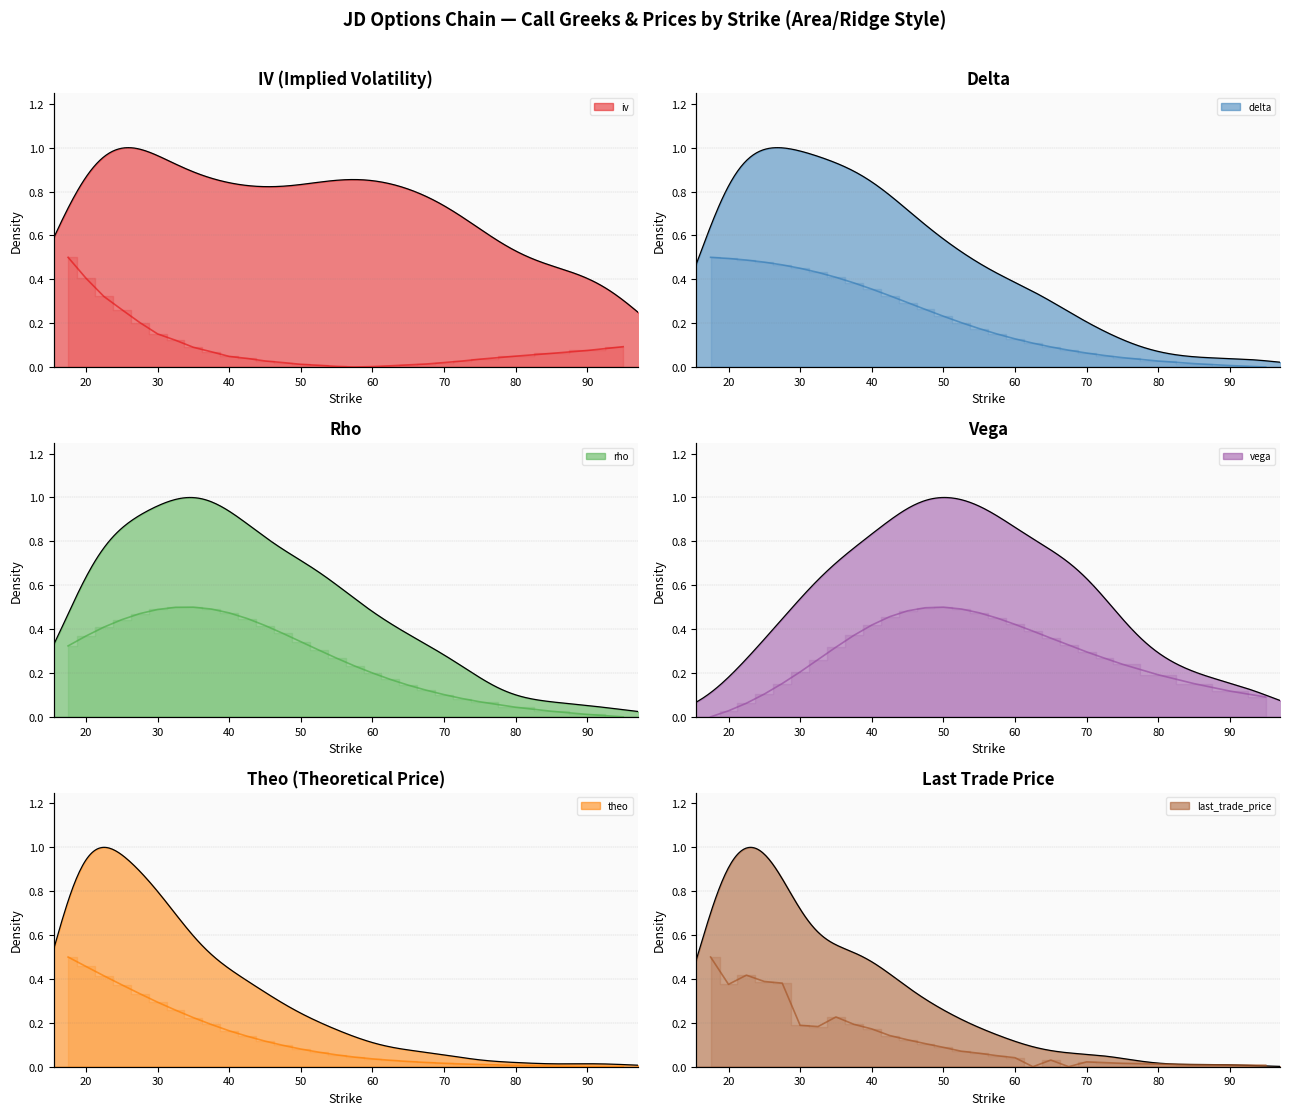

What is the difference between the highest and lowest values at 90?

0.2